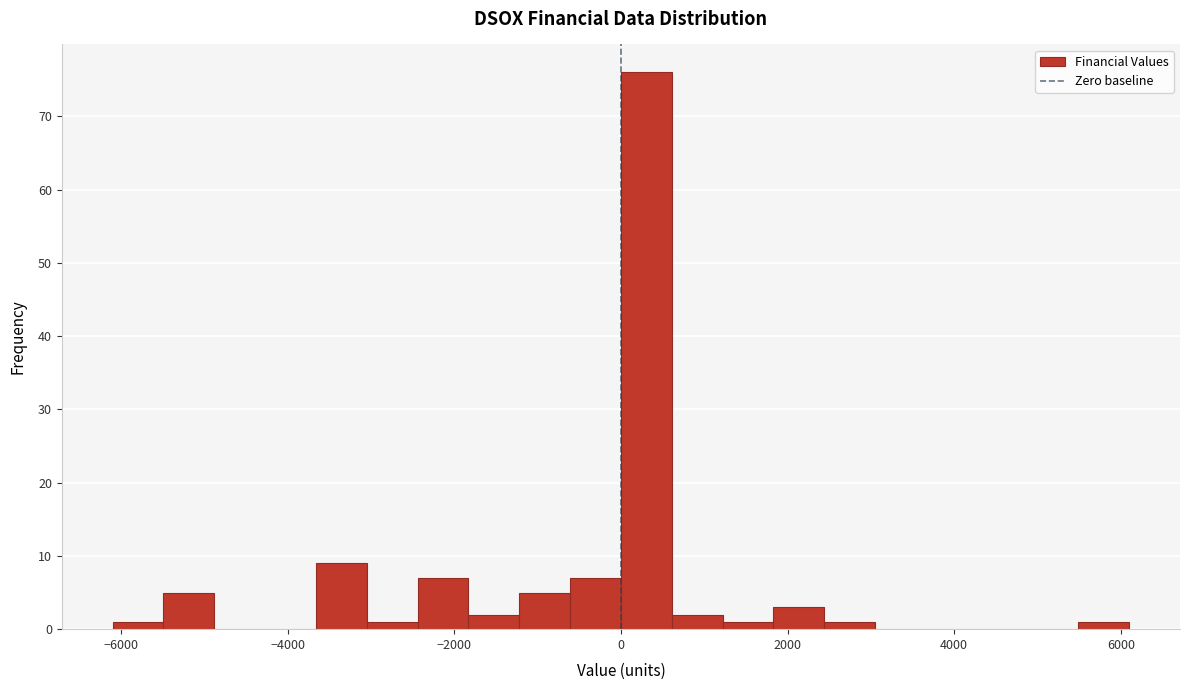

Read against the x-axis, roughly where is the centre of the tallest bar?

400